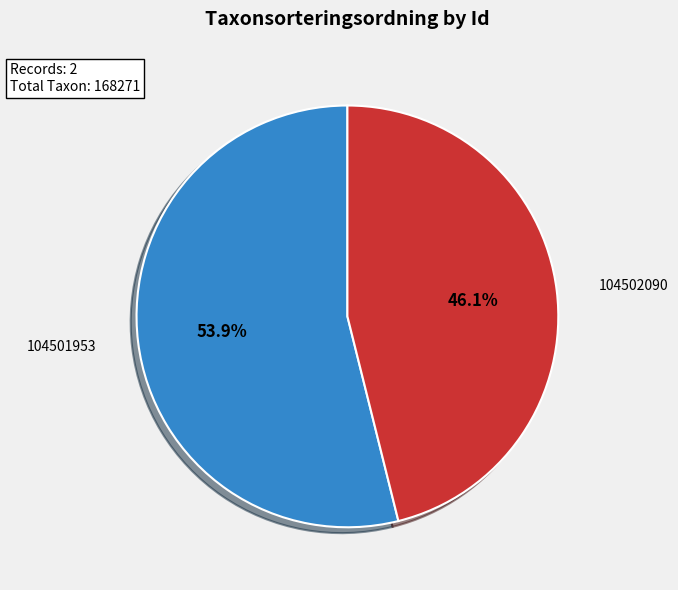

To the nearest percent, what percentage of the pie is 104501953?

54%